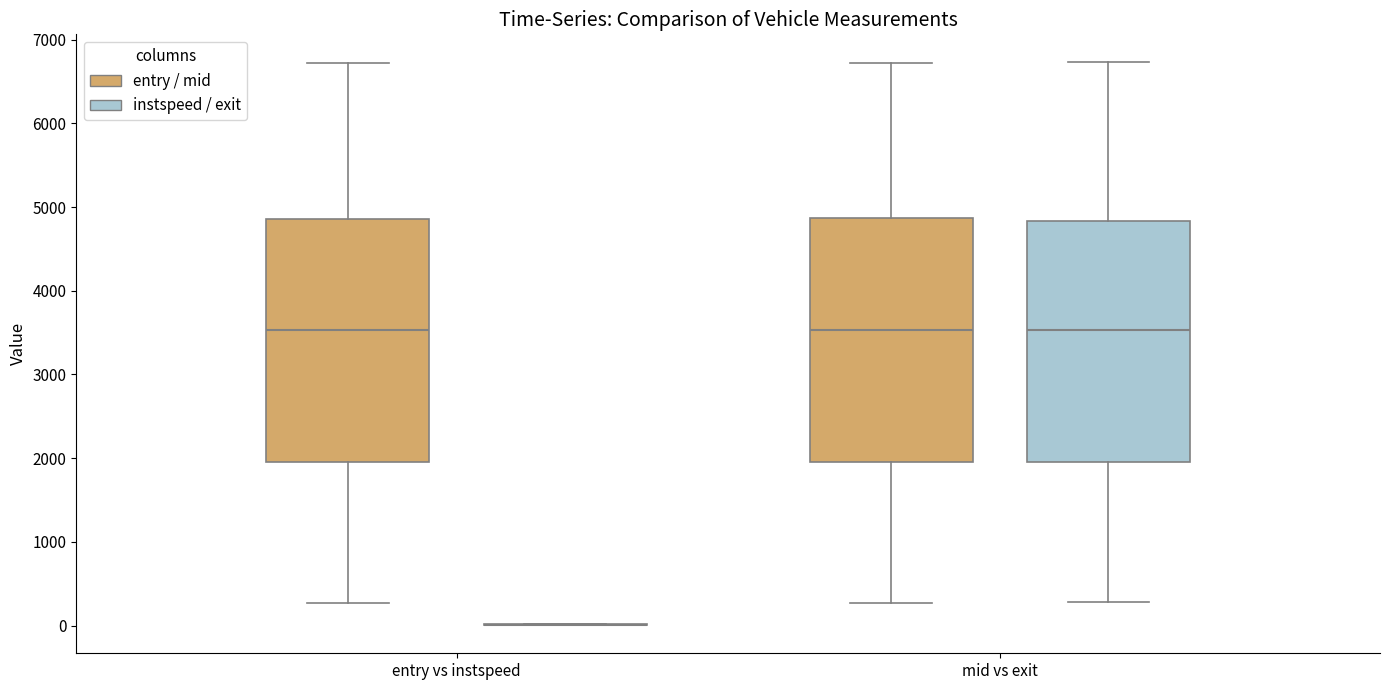

Reading left to right, transcribe this box plot: for each box, give where its median line is, the range the box spans, and where its two whiskers end, as read against the y-axis. The values are not printed on the chart, so give them approximately, as read against the axis.

entry vs instspeed (entry / mid): median 3500, box 2000 to 4900, whiskers 300 to 6700
entry vs instspeed (instspeed / exit): box collapsed to a line at 0, whiskers 0 to 0
mid vs exit (entry / mid): median 3500, box 2000 to 4900, whiskers 300 to 6700
mid vs exit (instspeed / exit): median 3500, box 2000 to 4800, whiskers 300 to 6700